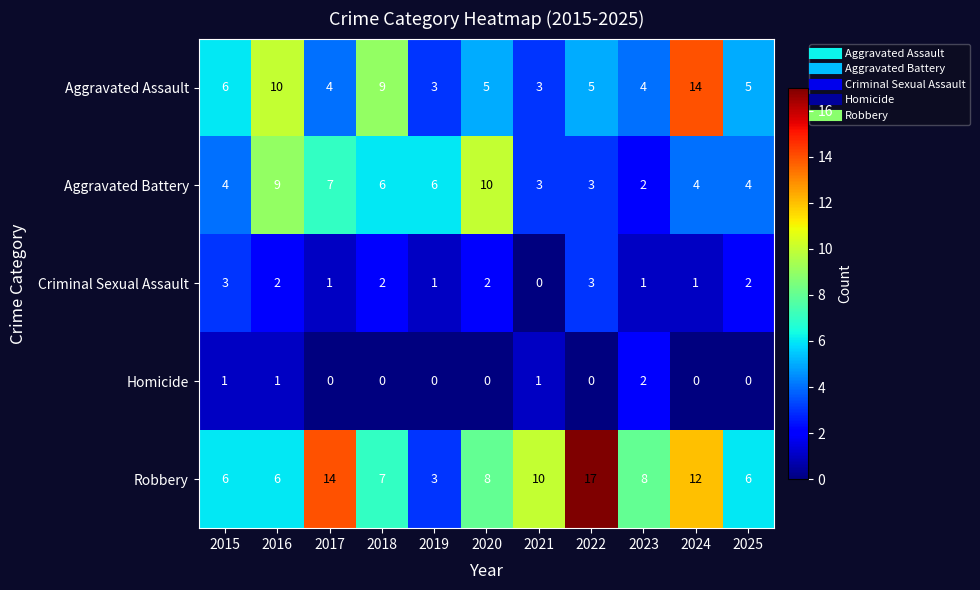

What is the sum of all Aggravated Assault values?

68